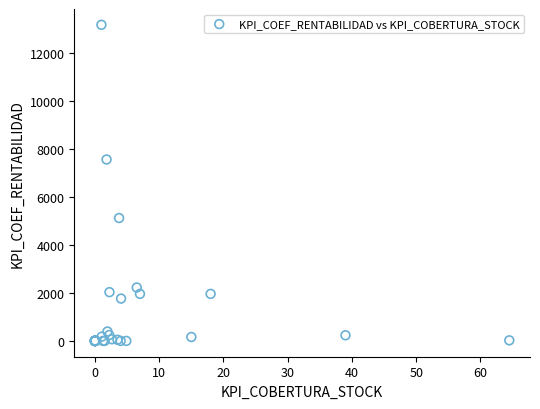

What Y value in the scatter plot is closest to 6598?

7574